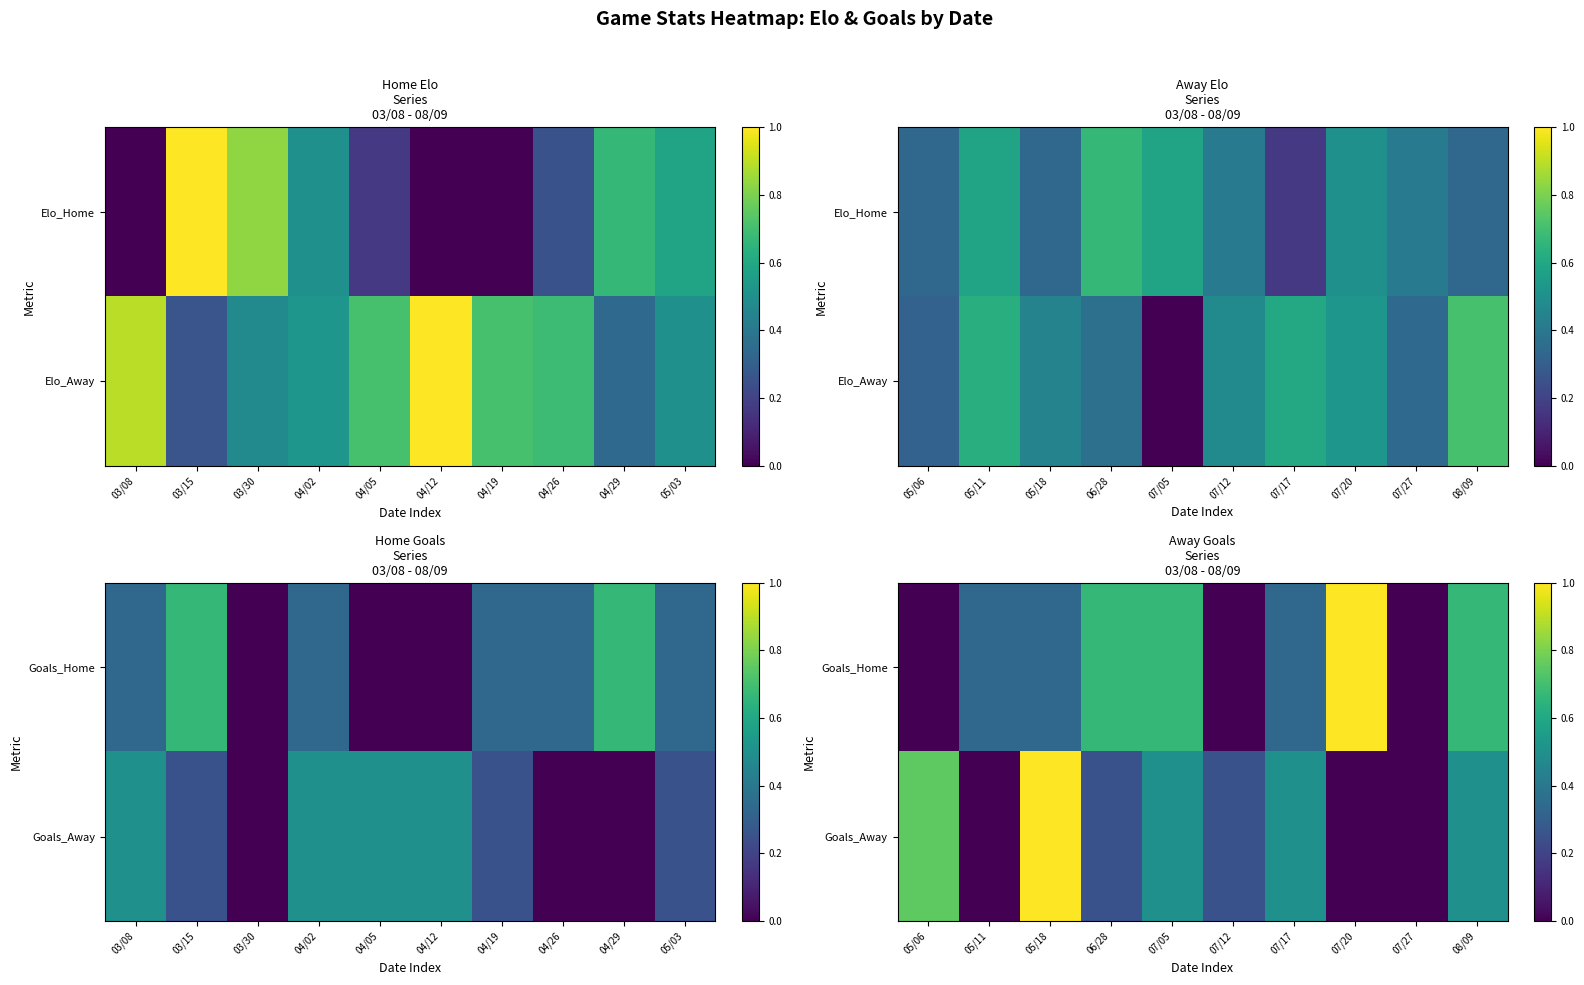

Rank the series at 05/11 from lowest to highest value.

Goals_Away, Goals_Home